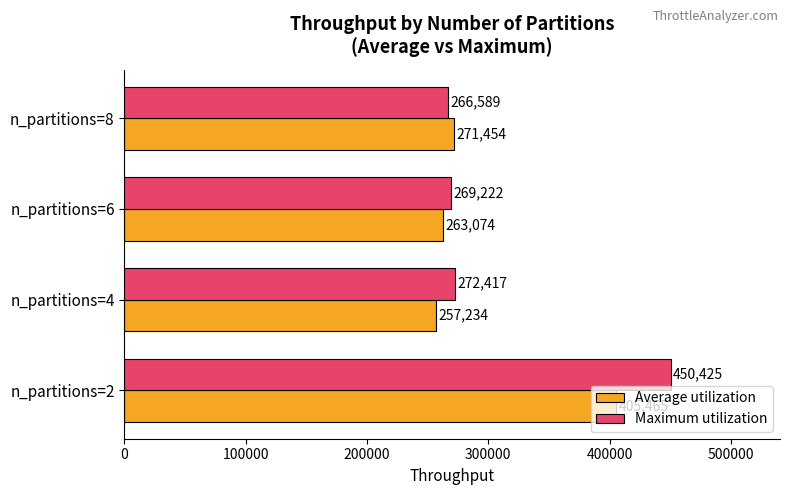

What is the difference between the maximum and second lowest values in the Maximum utilization series?

181203